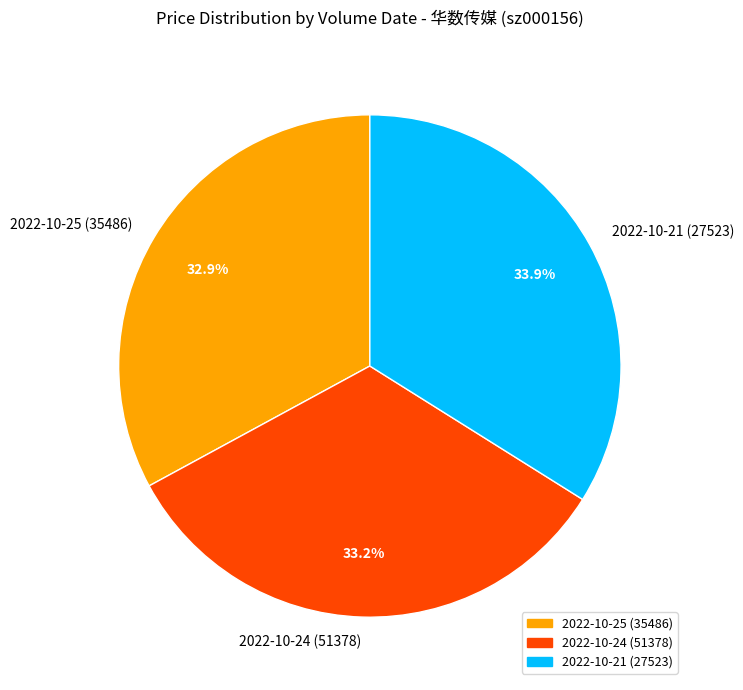

Between 2022-10-21 (27523) and 2022-10-25 (35486), which is larger?

2022-10-21 (27523)